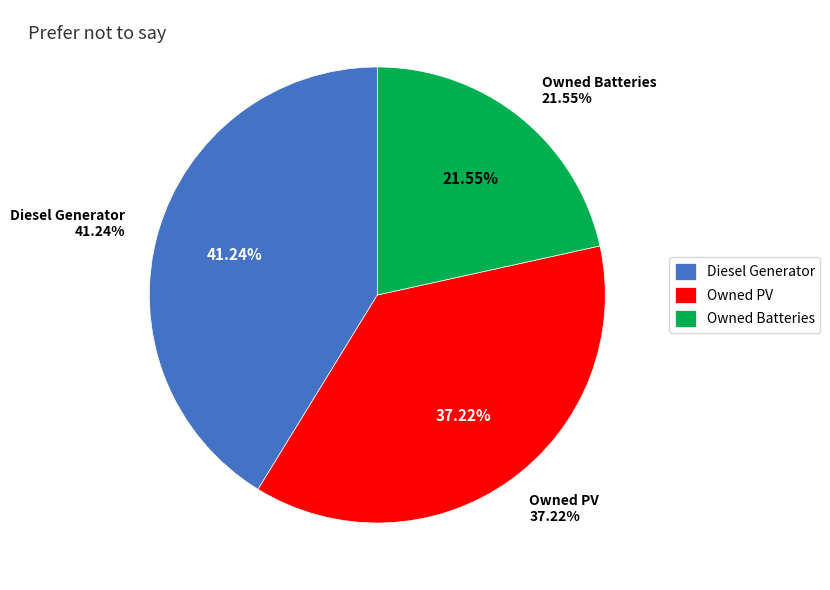

How many segments does this pie chart have?

3